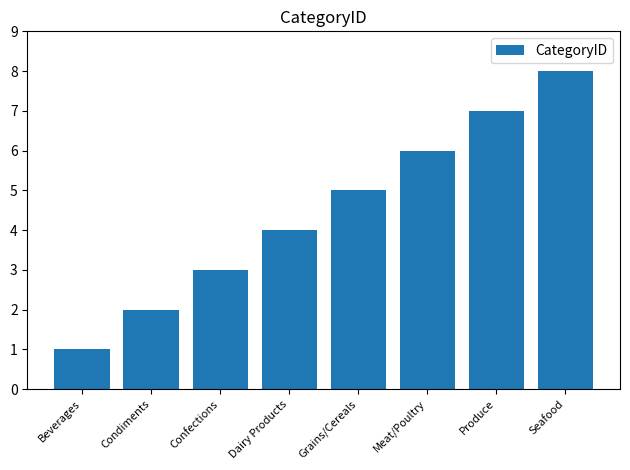

Between Meat/Poultry and Condiments, which is larger?

Meat/Poultry